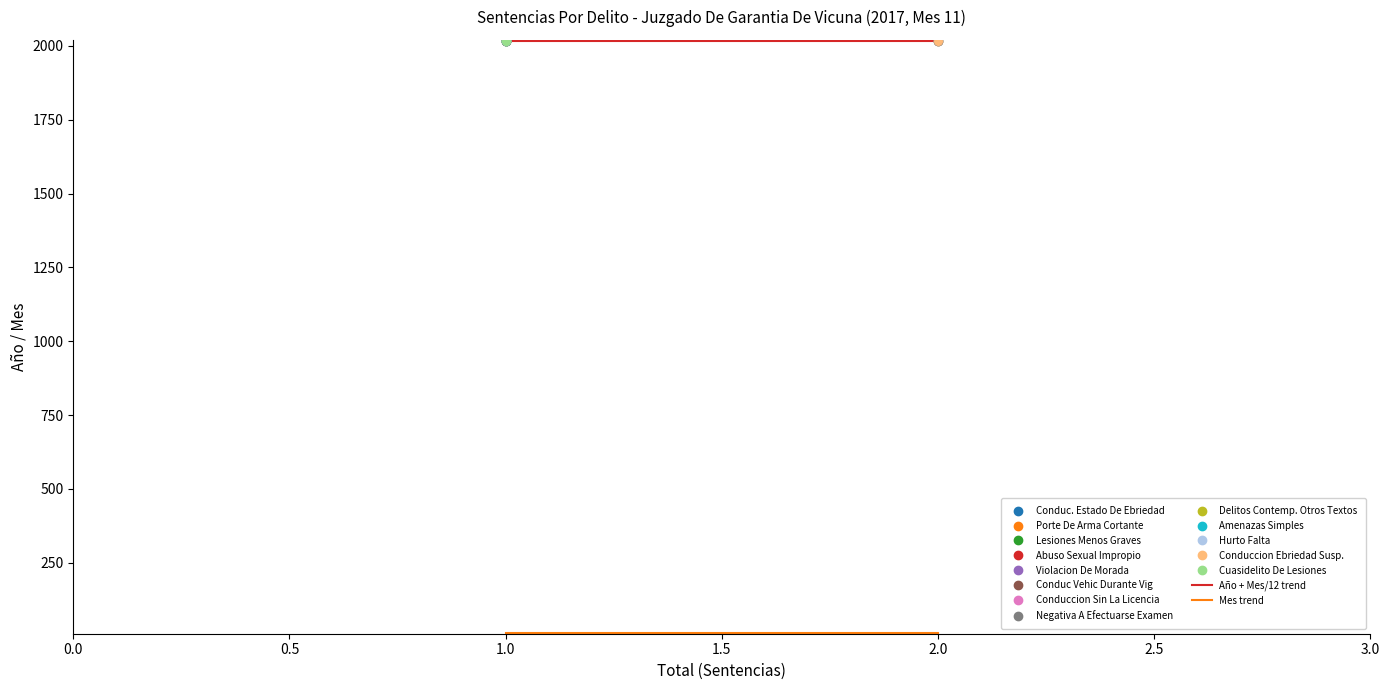

Which series has the widest spread of Y values?

Año + Mes/12 trend